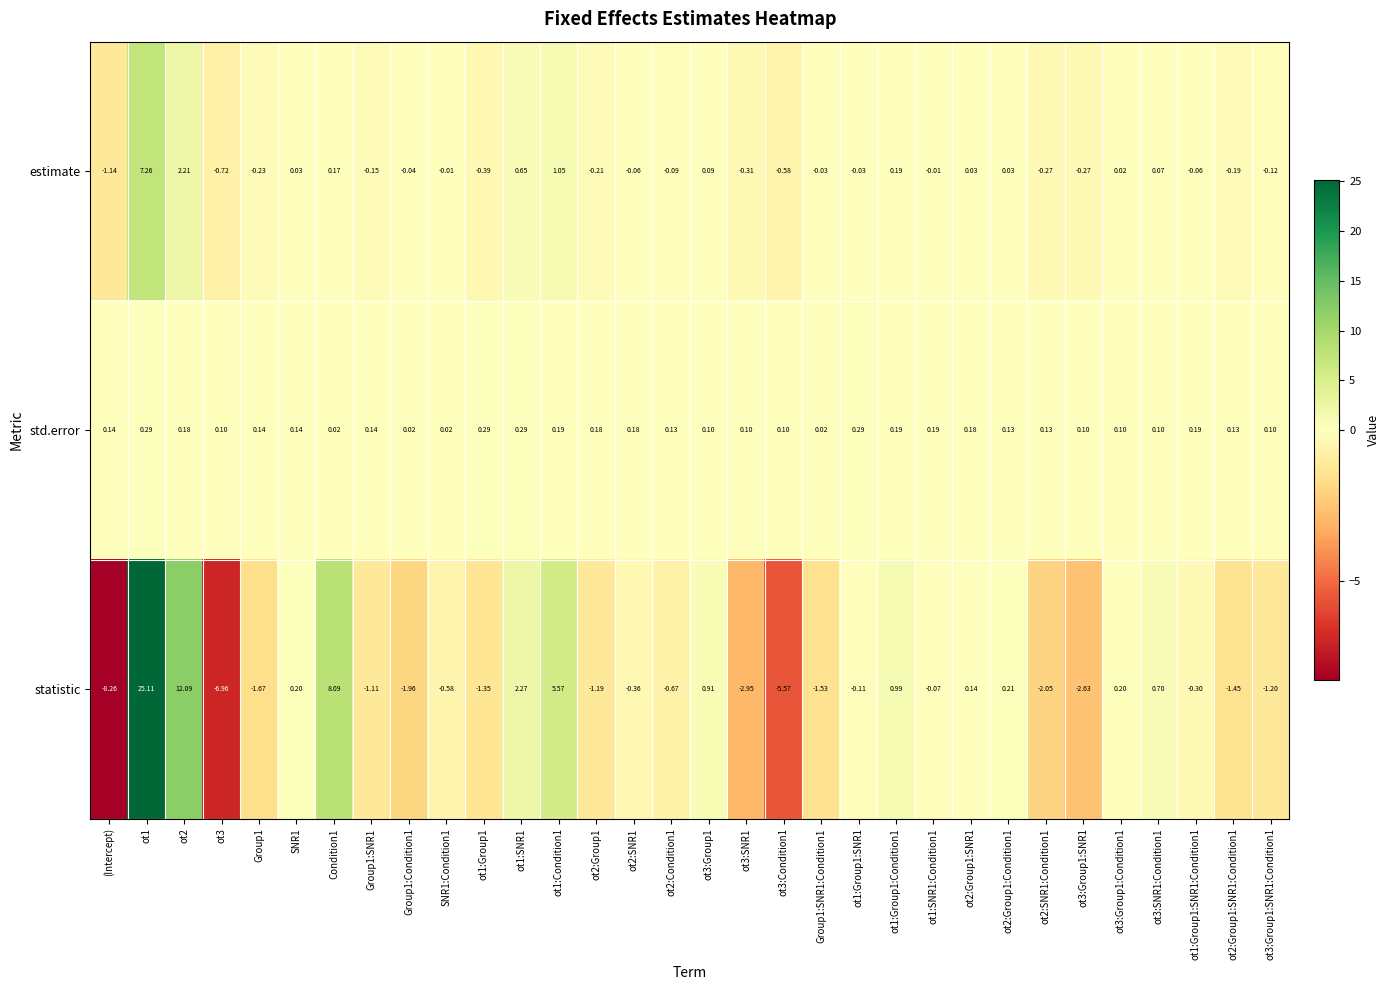

What is the difference between the highest and lowest values at Group1?

1.8